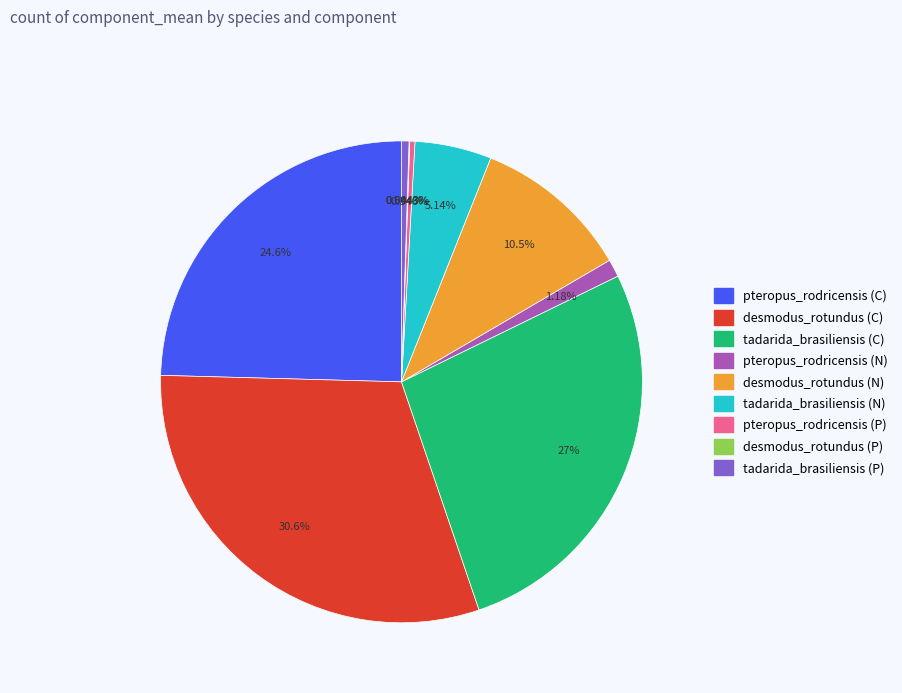

Which slice is the largest?

desmodus_rotundus (C)